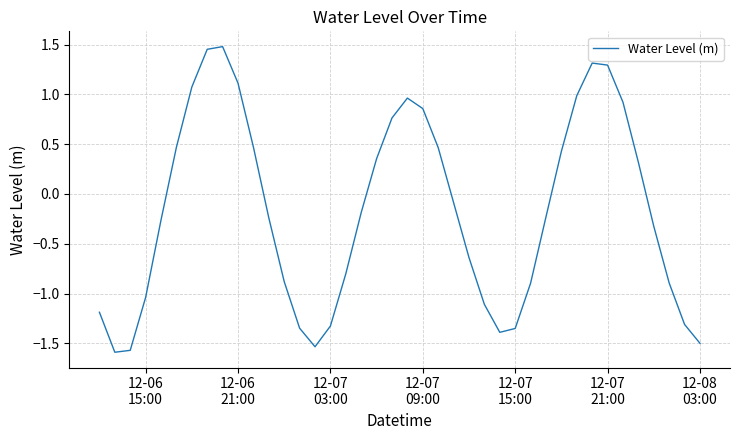

What is the difference between the maximum and minimum values?

3.1